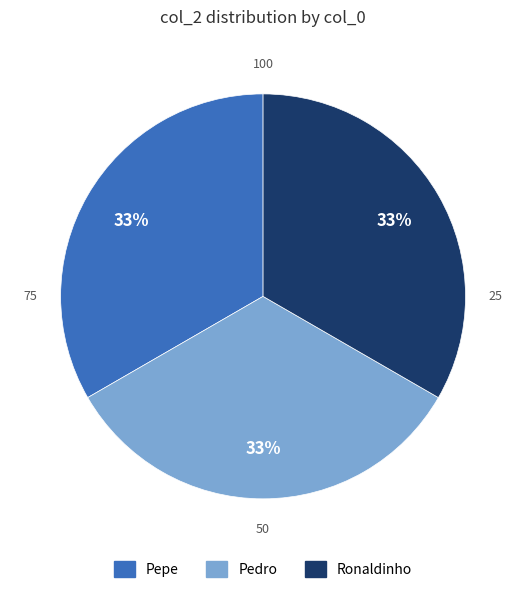

Is there a majority slice in this chart?

No